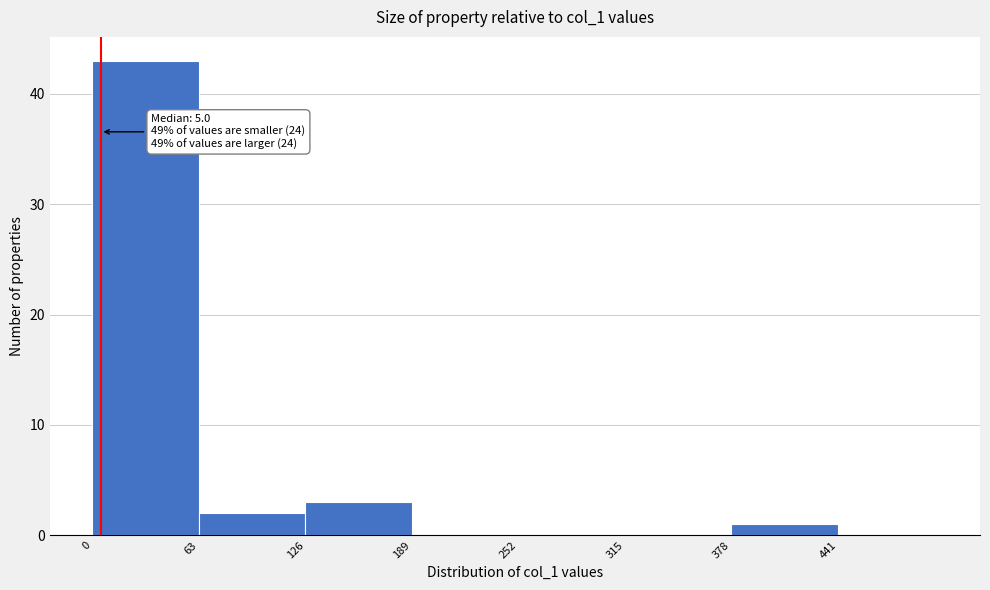

Over which range of the x-axis is the bar tallest?

0 to 63